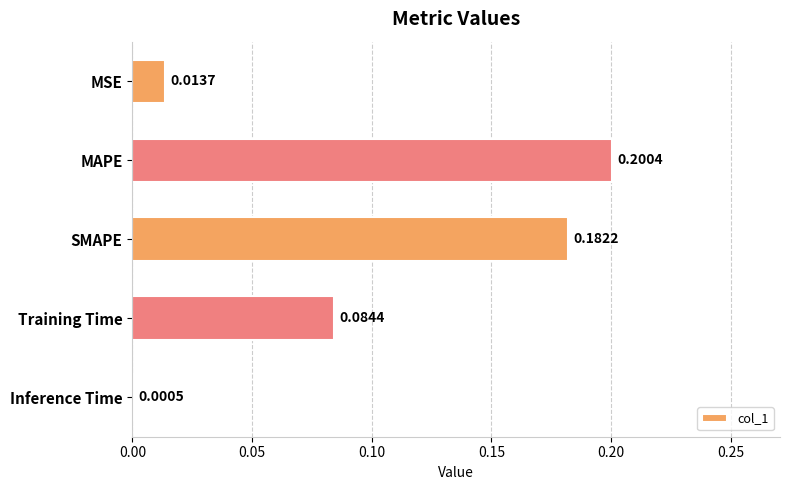

What is the change in value from MSE to SMAPE?

+0.2